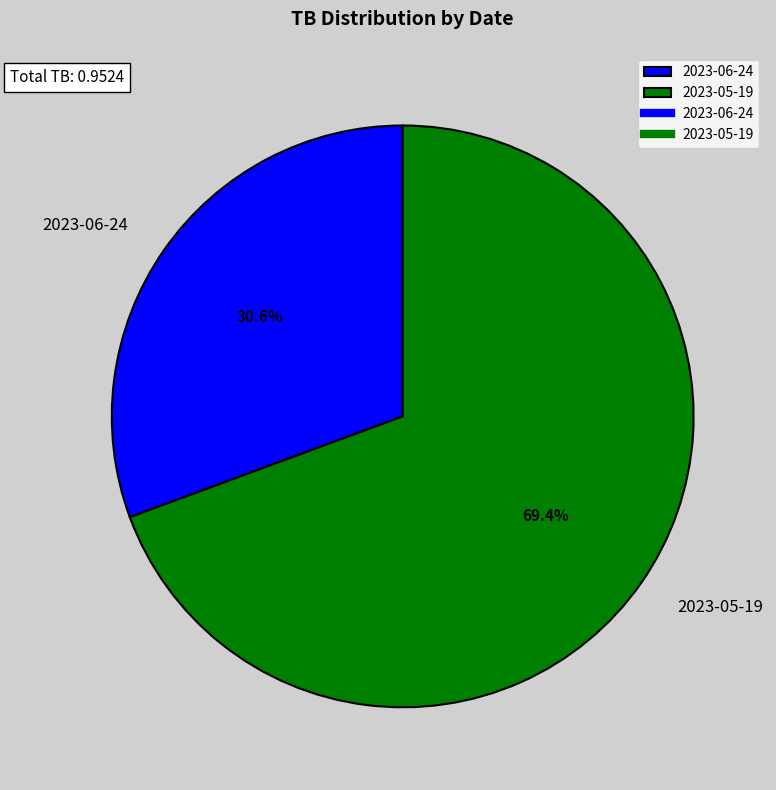

How many segments does this pie chart have?

2